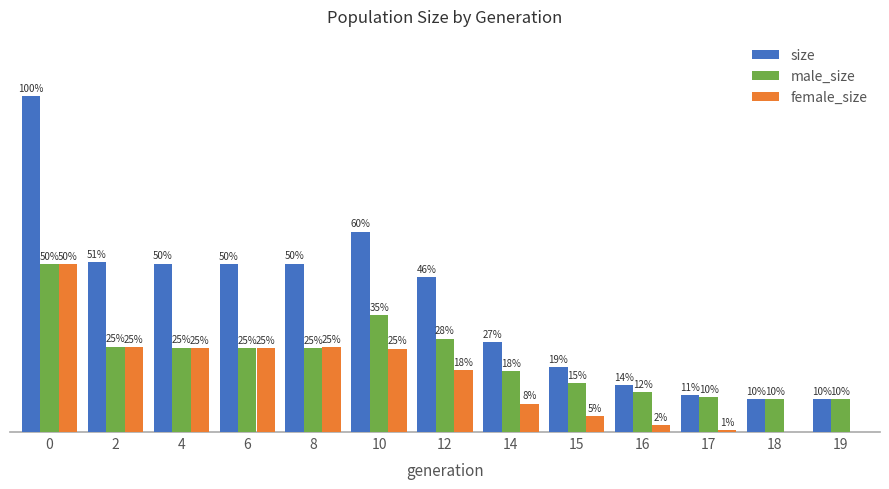

Are the bars grouped side by side (vs. stacked)?

Yes